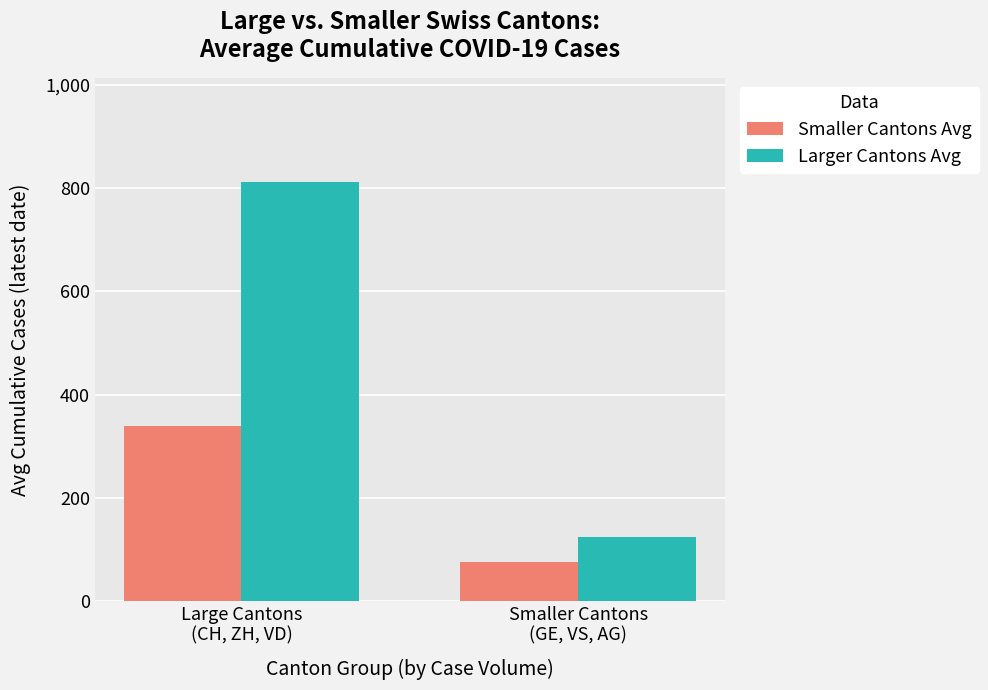

What is the average value of the Larger Cantons Avg series?

468